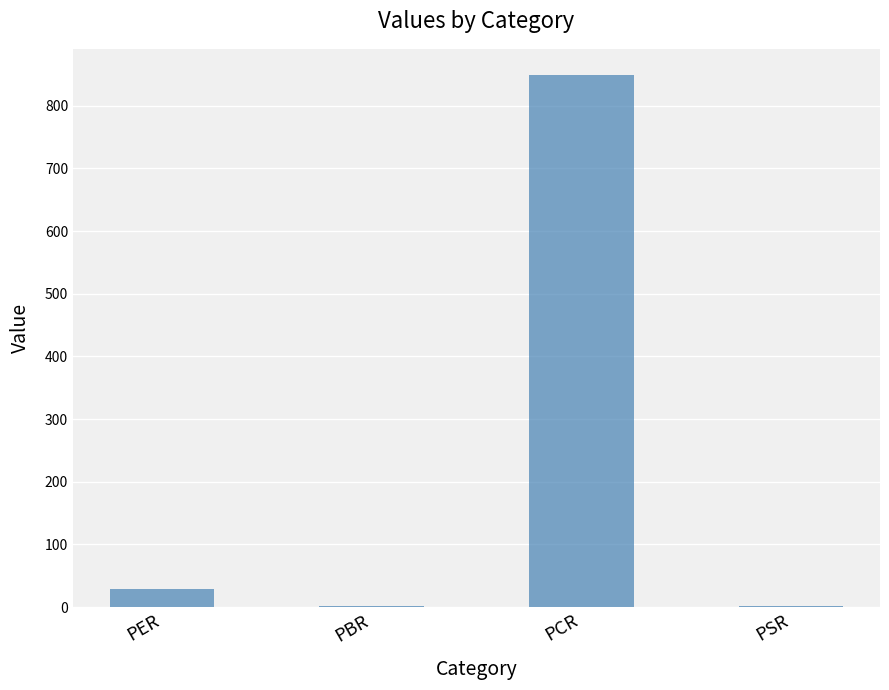

What is the maximum value shown in the chart?

848.4